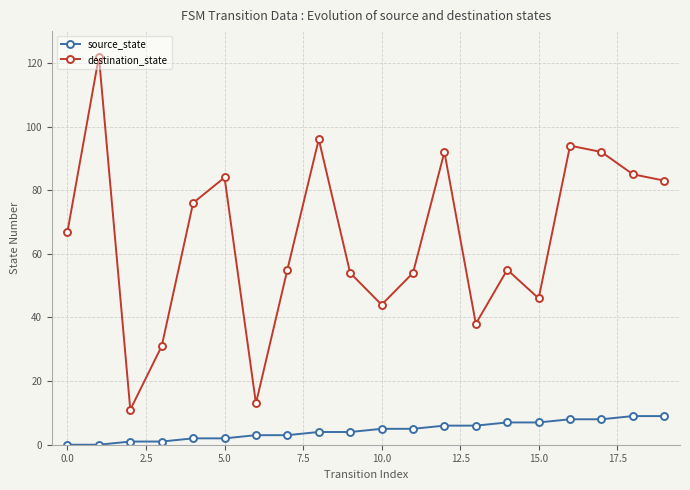

Which series has the widest spread of values?

destination_state